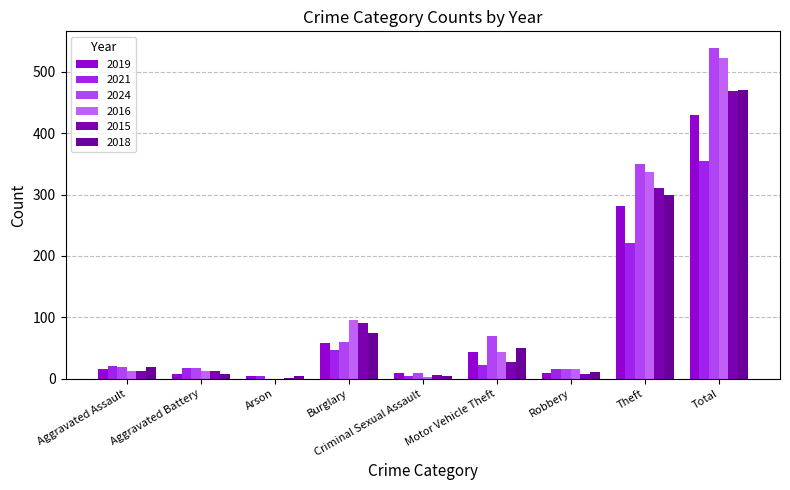

How many categories are shown in the chart?

9